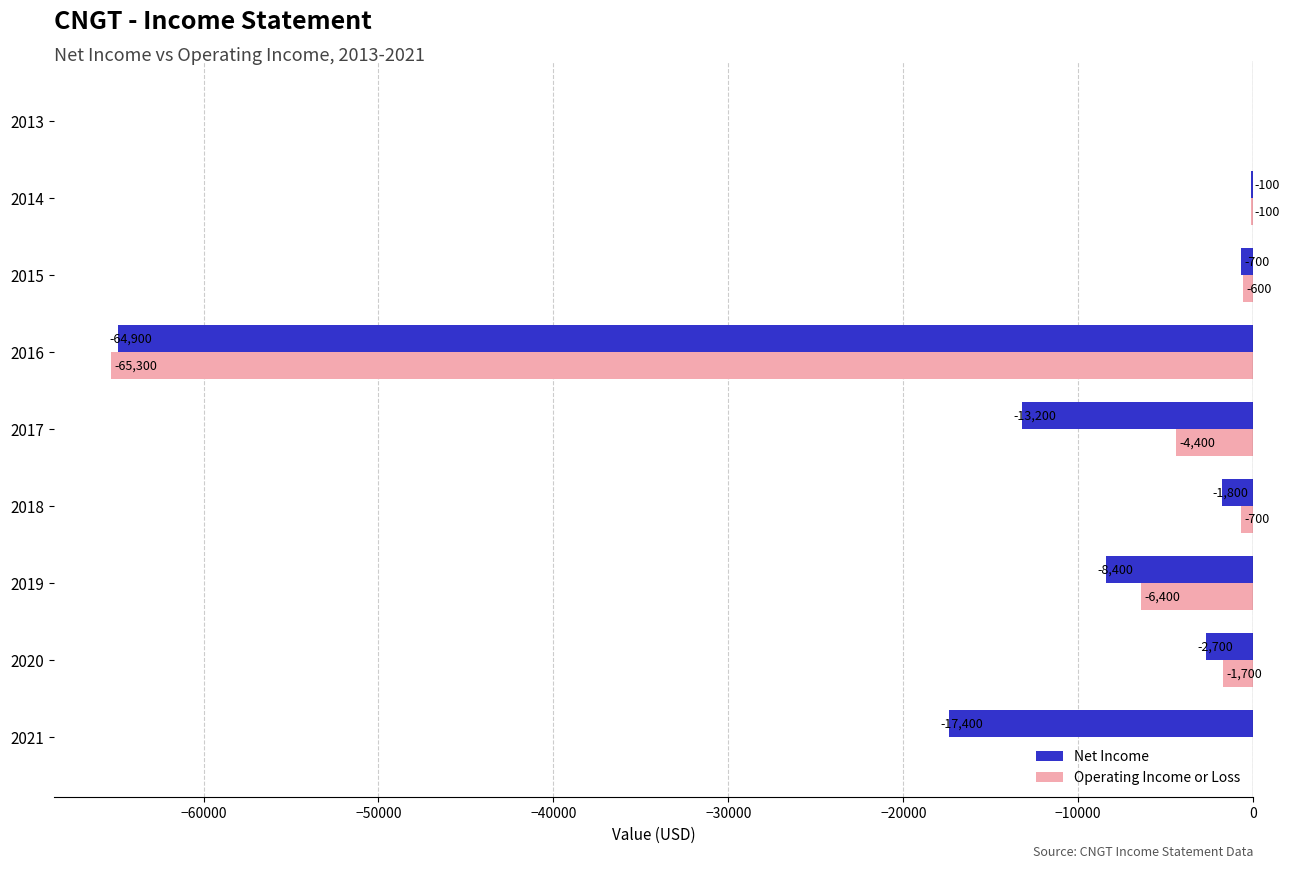

Is it true that Operating Income or Loss equals -21441 at 2013?

False